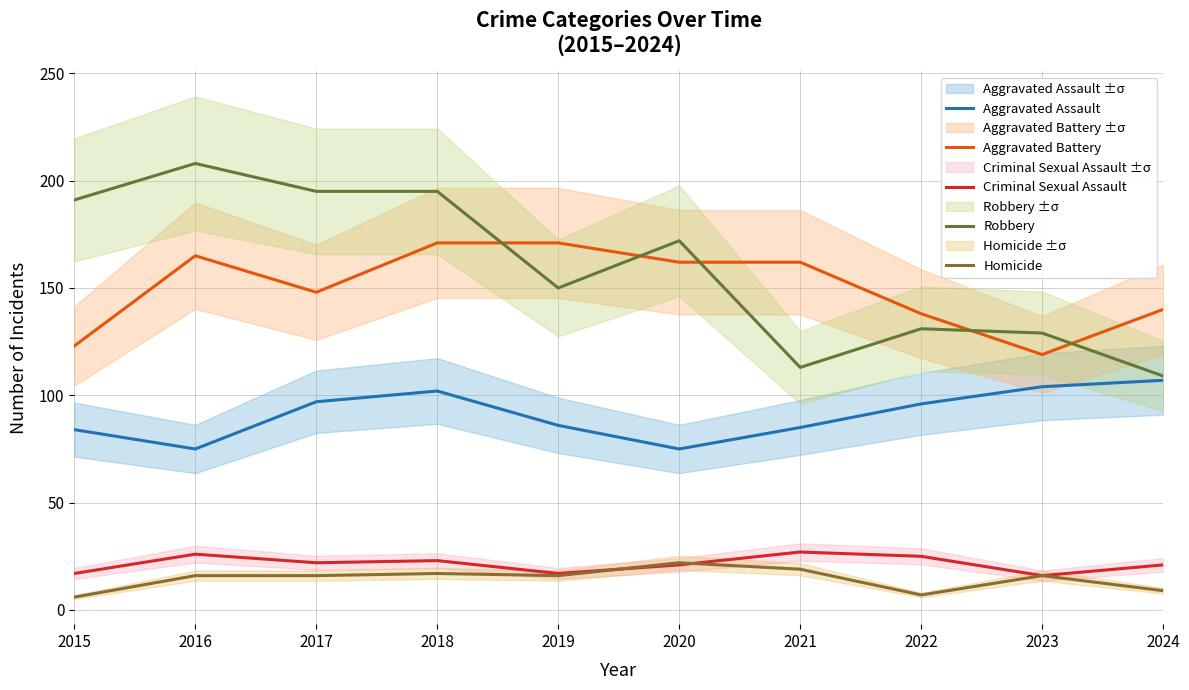

How many lines are shown in the chart?

5